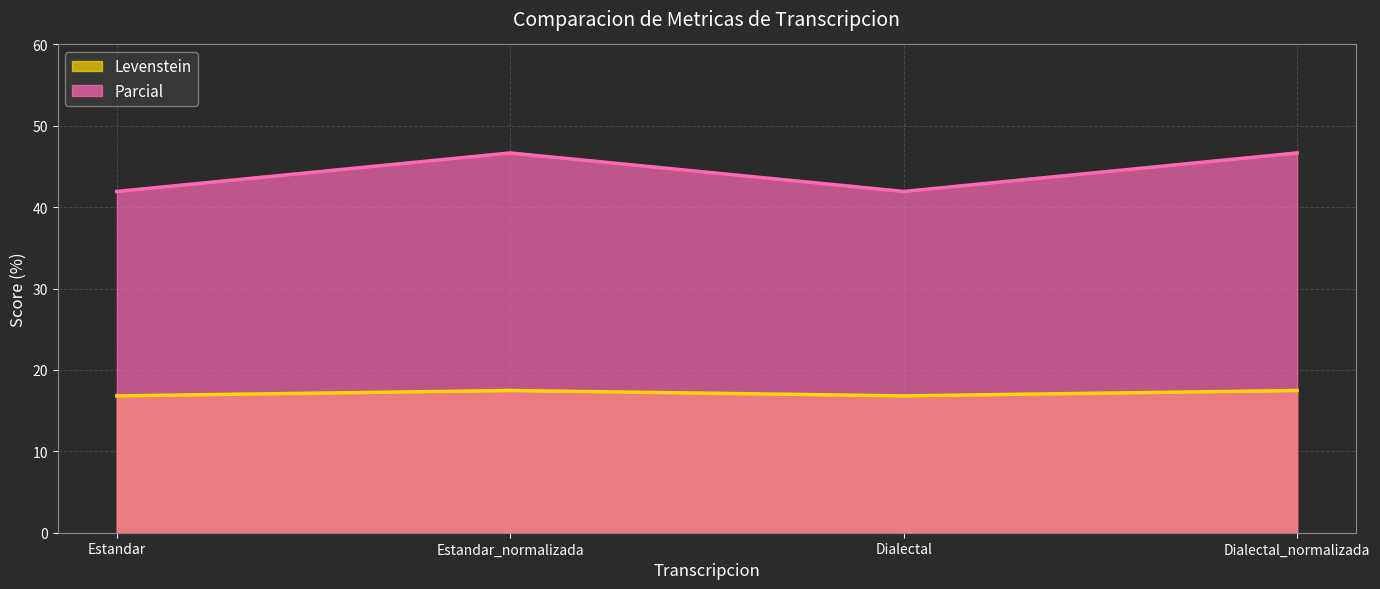

How many Levenstein values are between 41 and 46?

2